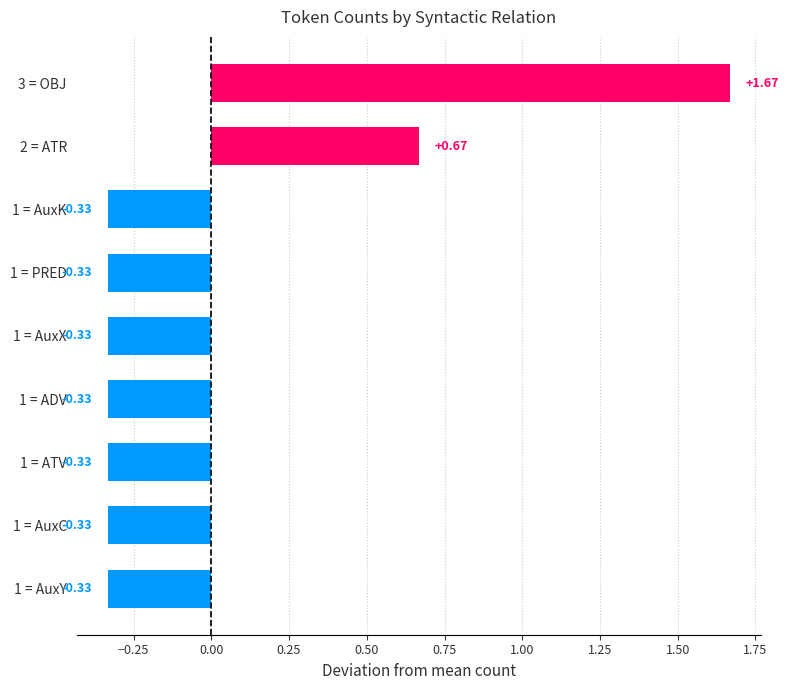

Which has a higher value, 1 = ADV or 2 = ATR?

2 = ATR